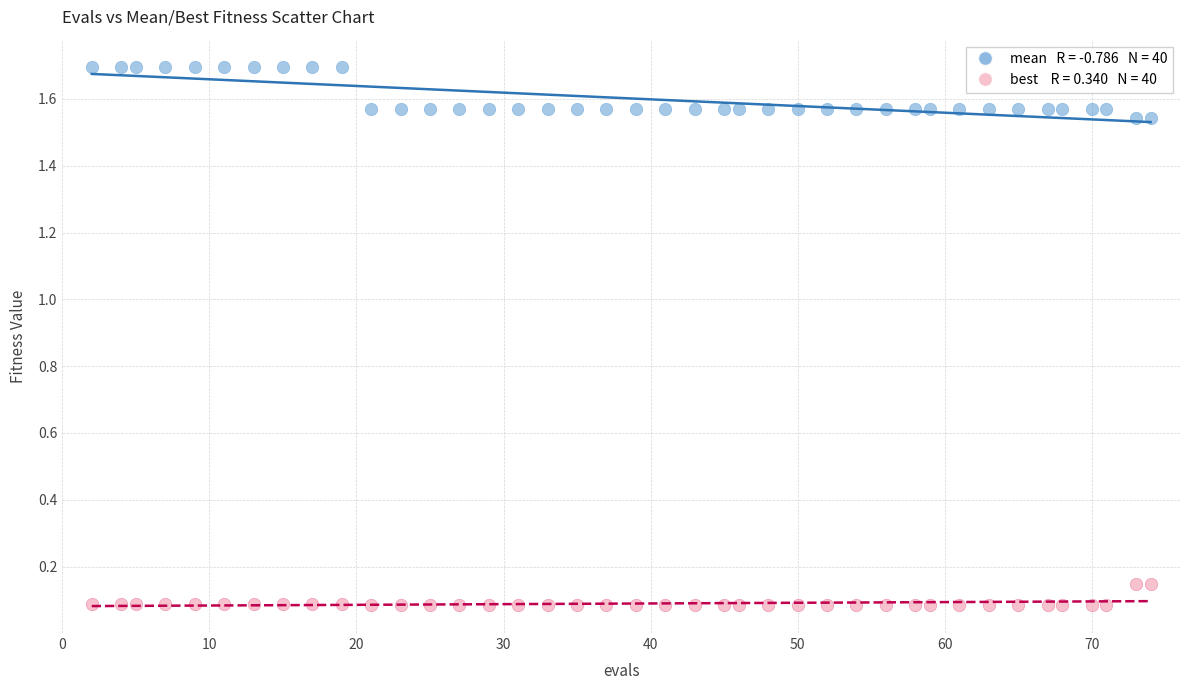

Across all data points, what is the range of X values (max minus min)?

72.0